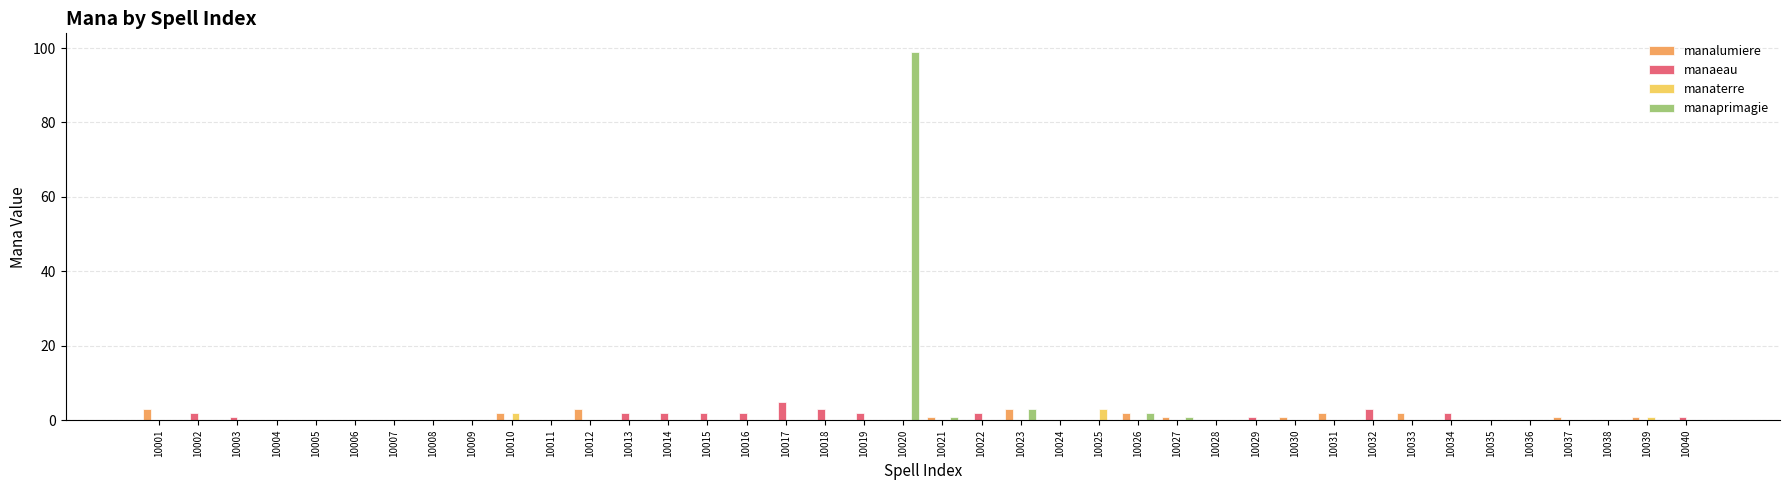

Reading left to right, transcribe all the data shown in this chart.

manalumiere: 3	0	0	0	0	0	0	0	0	2	0	3	0	0	0	0	0	0	0	0	1	0	3	0	0	2	1	0	0	1	2	0	2	0	0	0	1	0	1	0
manaeau: 0	2	1	0	0	0	0	0	0	0	0	0	2	2	2	2	5	3	2	0	0	2	0	0	0	0	0	0	1	0	0	3	0	2	0	0	0	0	0	1
manaterre: 0	0	0	0	0	0	0	0	0	2	0	0	0	0	0	0	0	0	0	0	0	0	0	0	3	0	0	0	0	0	0	0	0	0	0	0	0	0	1	0
manaprimagie: 0	0	0	0	0	0	0	0	0	0	0	0	0	0	0	0	0	0	0	99	1	0	3	0	0	2	1	0	0	0	0	0	0	0	0	0	0	0	0	0